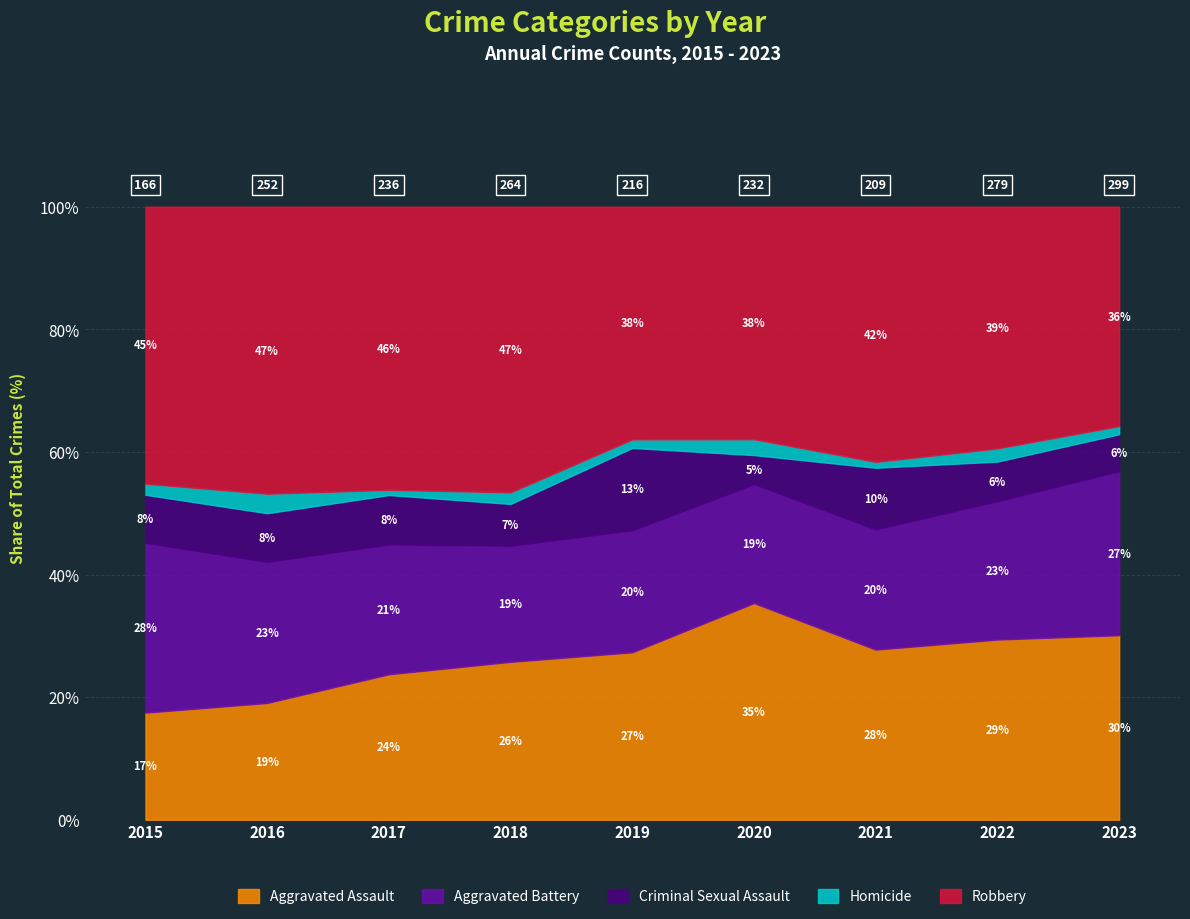

Between 2016 and 2021, which is larger?

2021